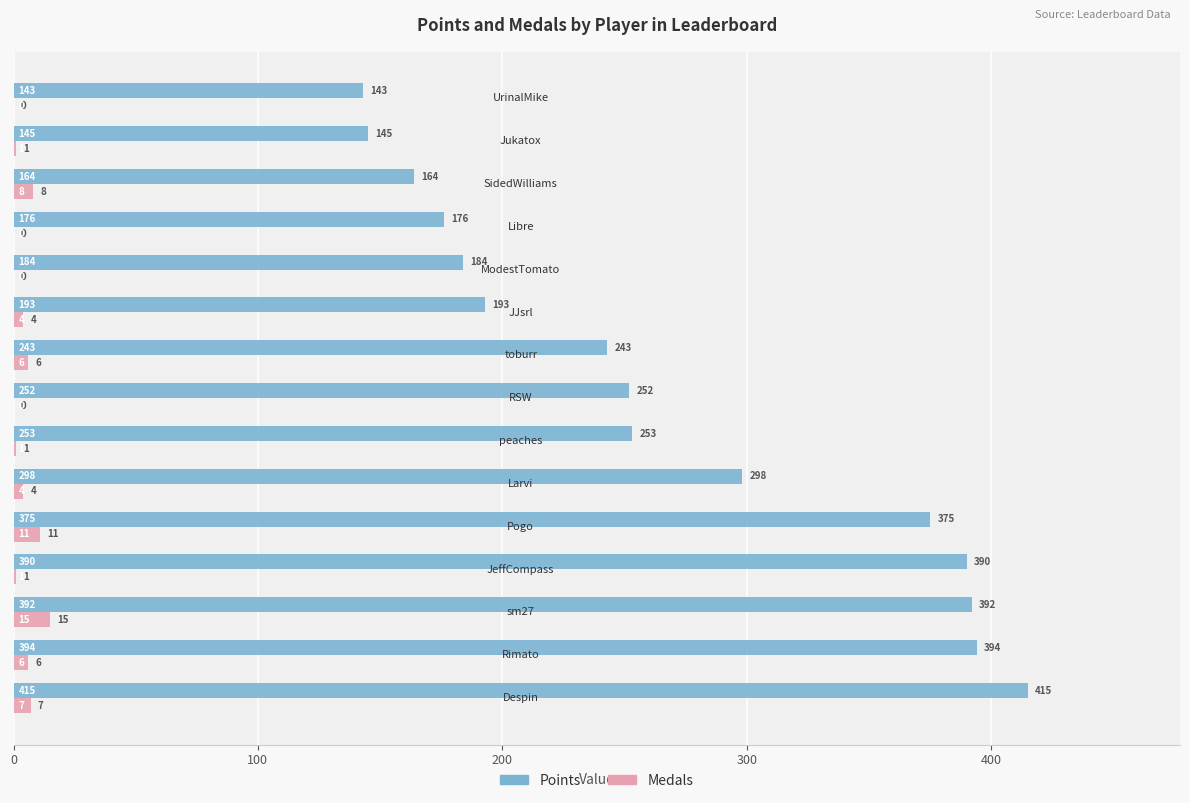

Which series has the largest total across all categories?

Points